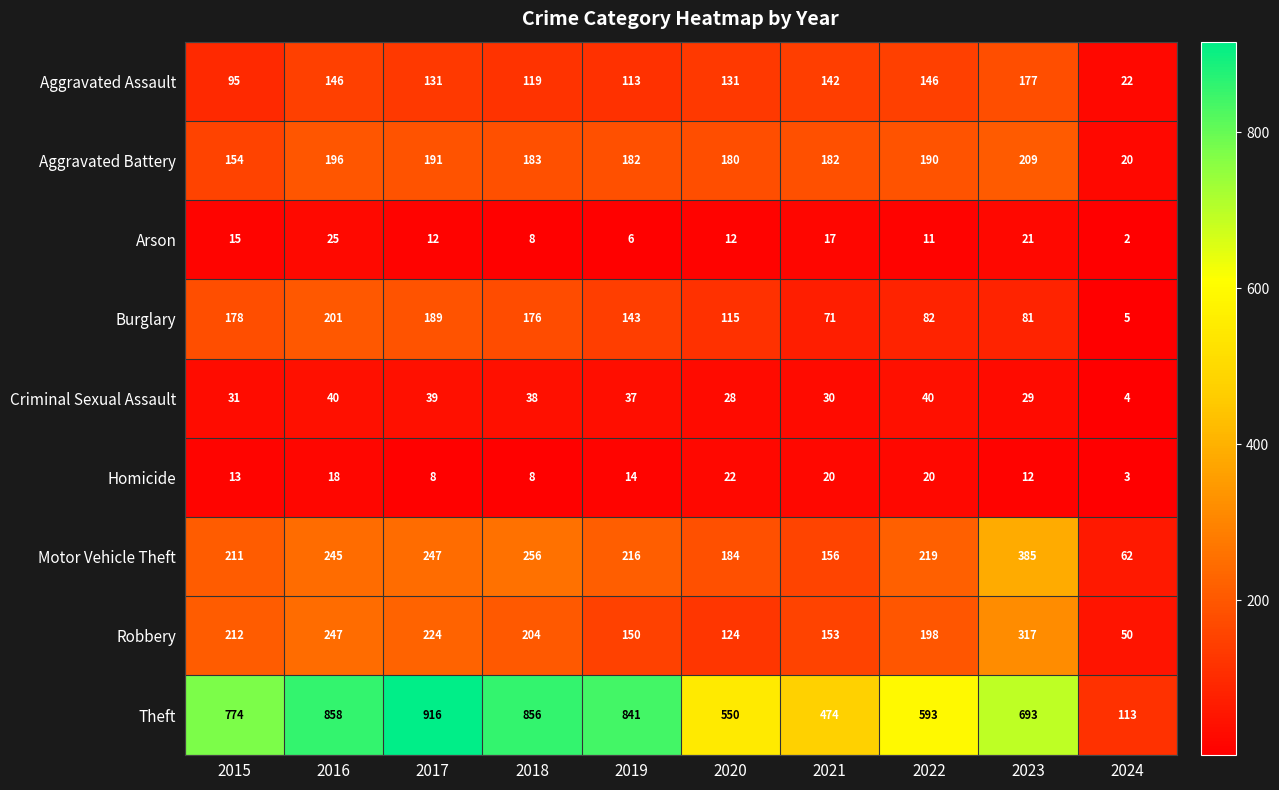

True or false: Motor Vehicle Theft has a value of 247 at 2017.

True